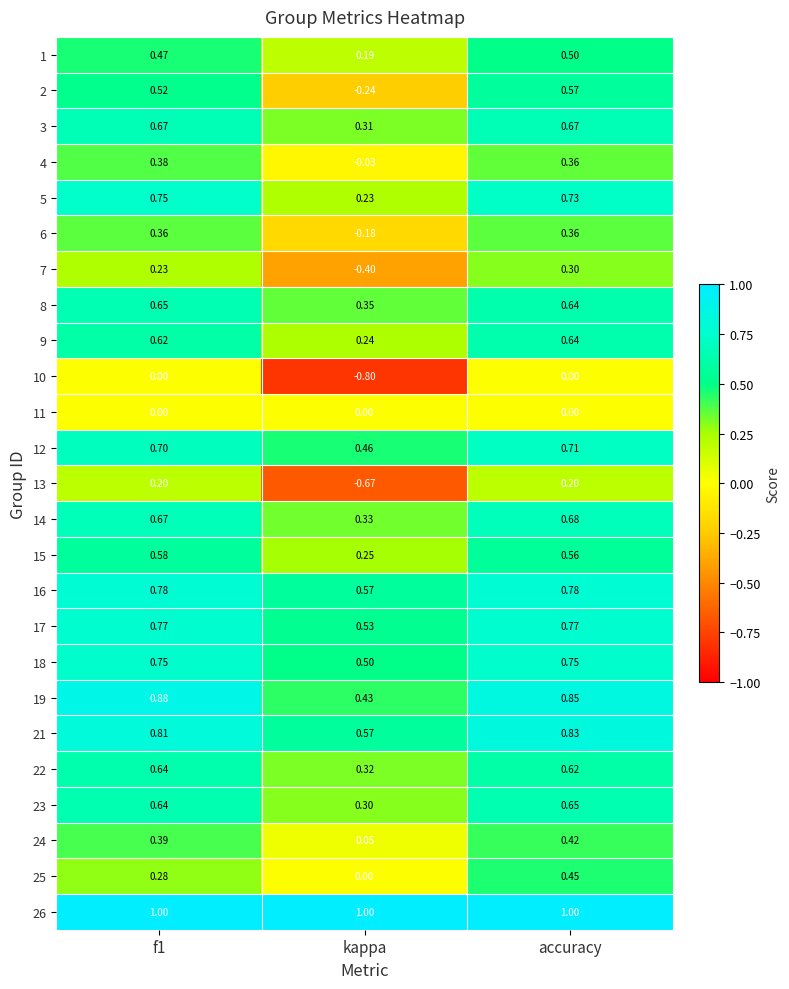

Which series has the widest spread of values?

13